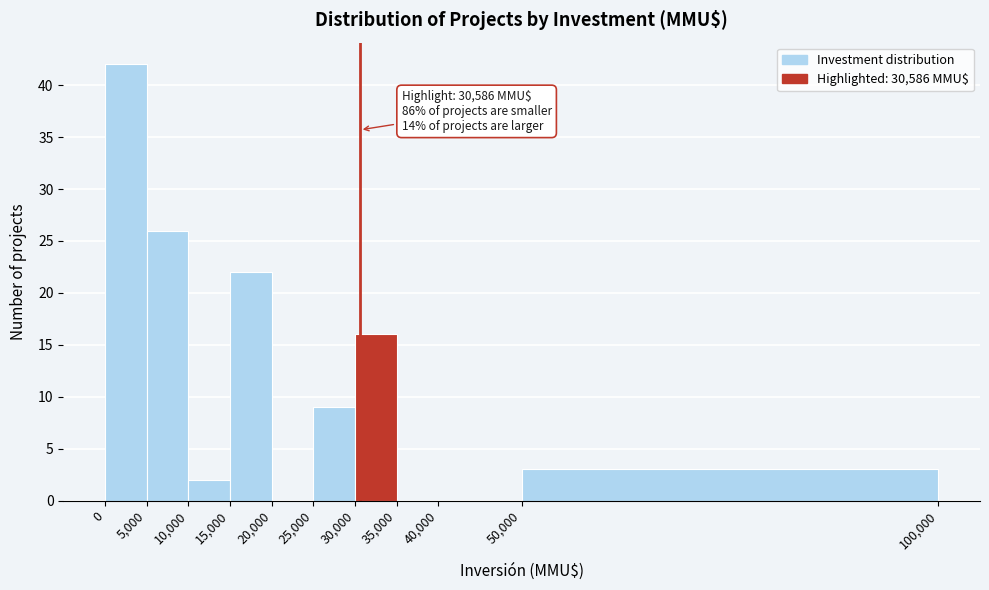

Over which range of the x-axis is the bar tallest?

0 to 5,000